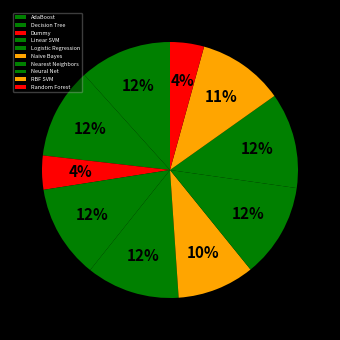

What percentage is the Logistic Regression slice, to the nearest percent?

12%